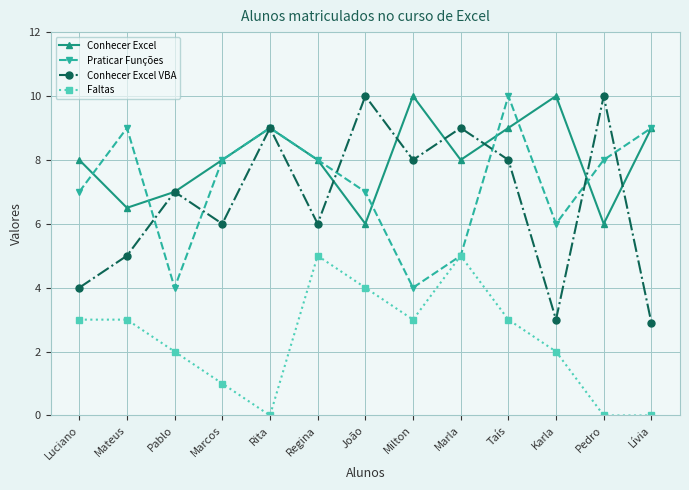

Which series has the widest spread of values?

Conhecer Excel VBA